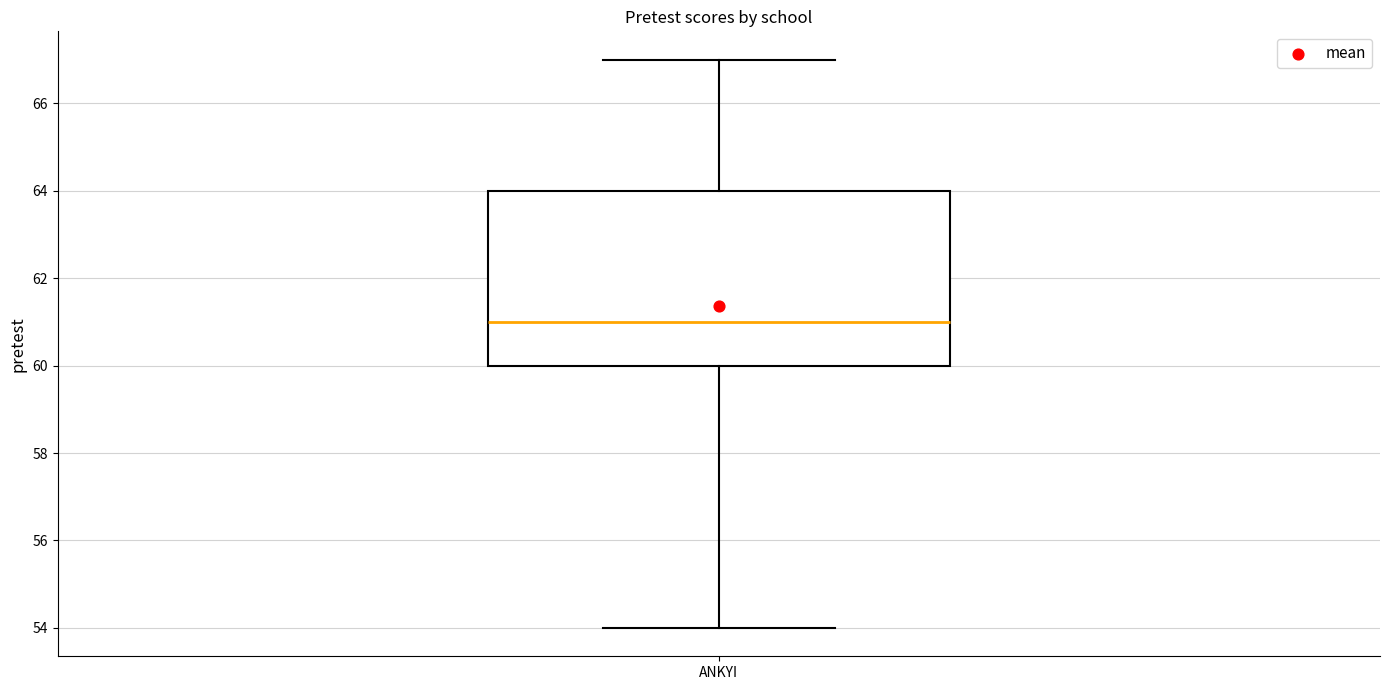

Read this box plot against the y-axis: the position of the median line, the range covered by the box, and the ends of both whiskers. The values are not printed on the chart, so give them approximately, as read against the axis.

median 61, box 60 to 64, whiskers 54 to 67